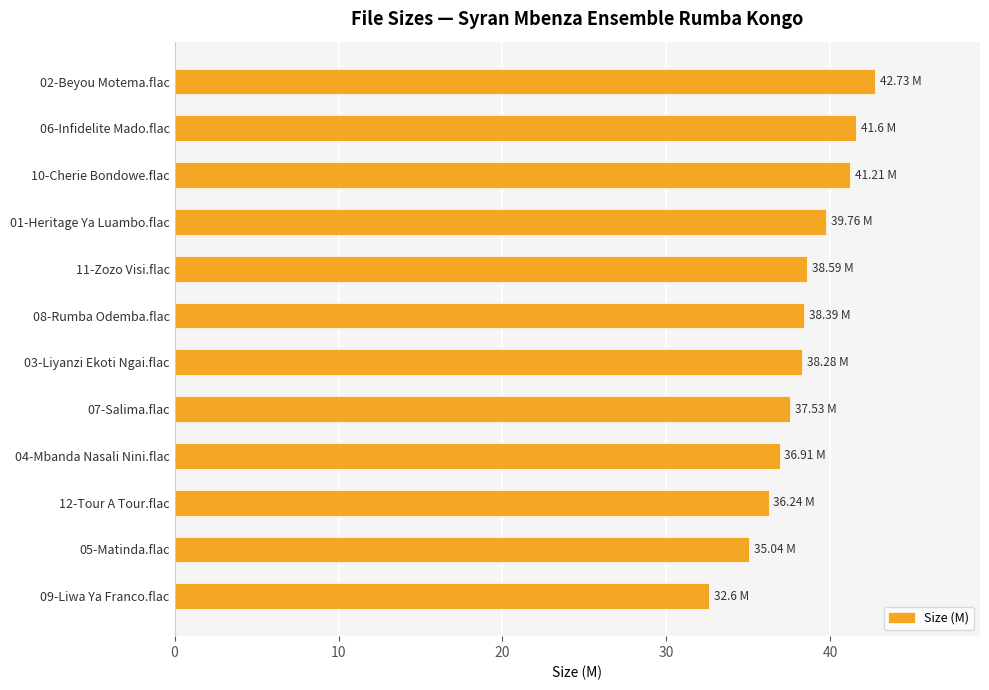

What is the change in value from 10-Cherie Bondowe.flac to 07-Salima.flac?

-3.7